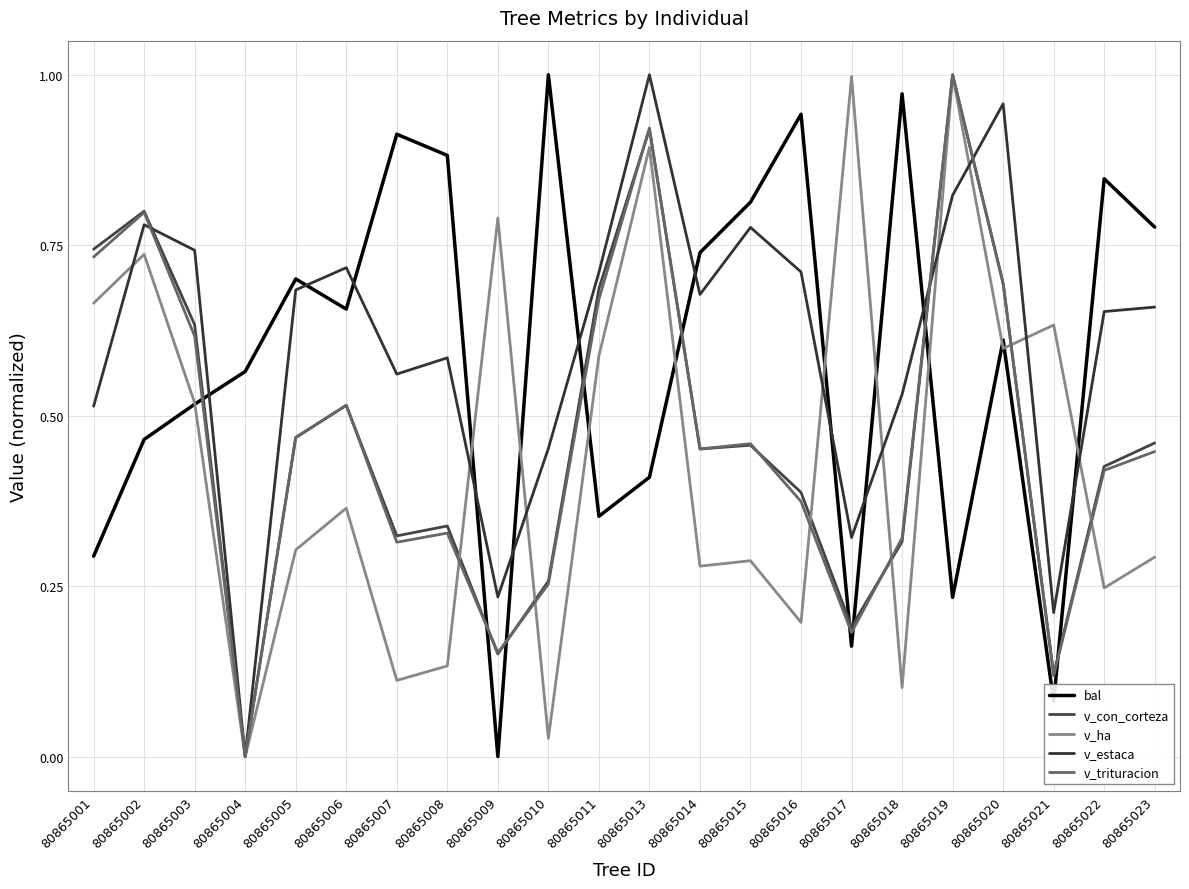

Where do bal and v_con_corteza first cross each other?

80865003 and 80865004